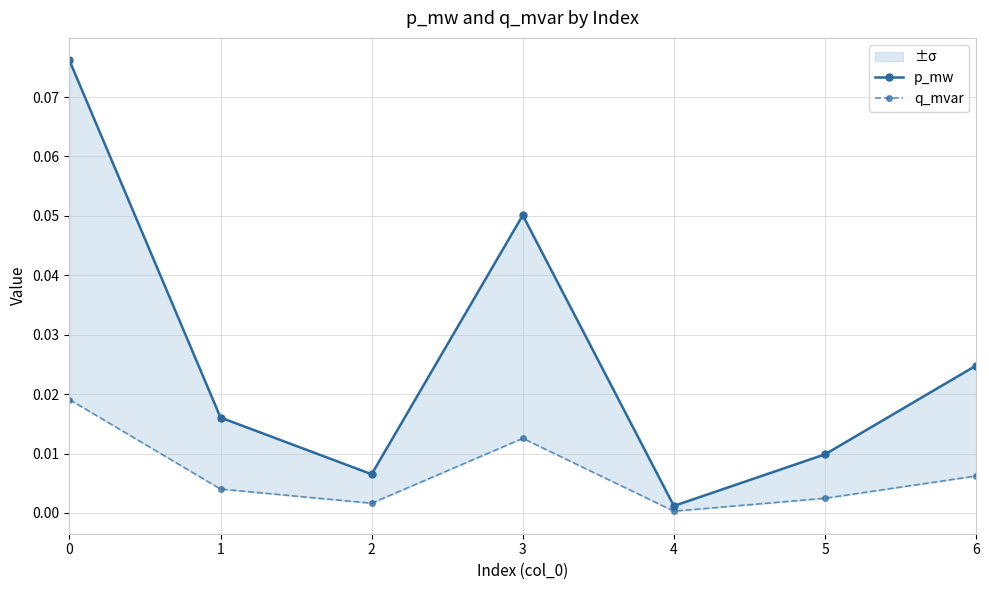

Which series changed the most between 2 and 4?

p_mw